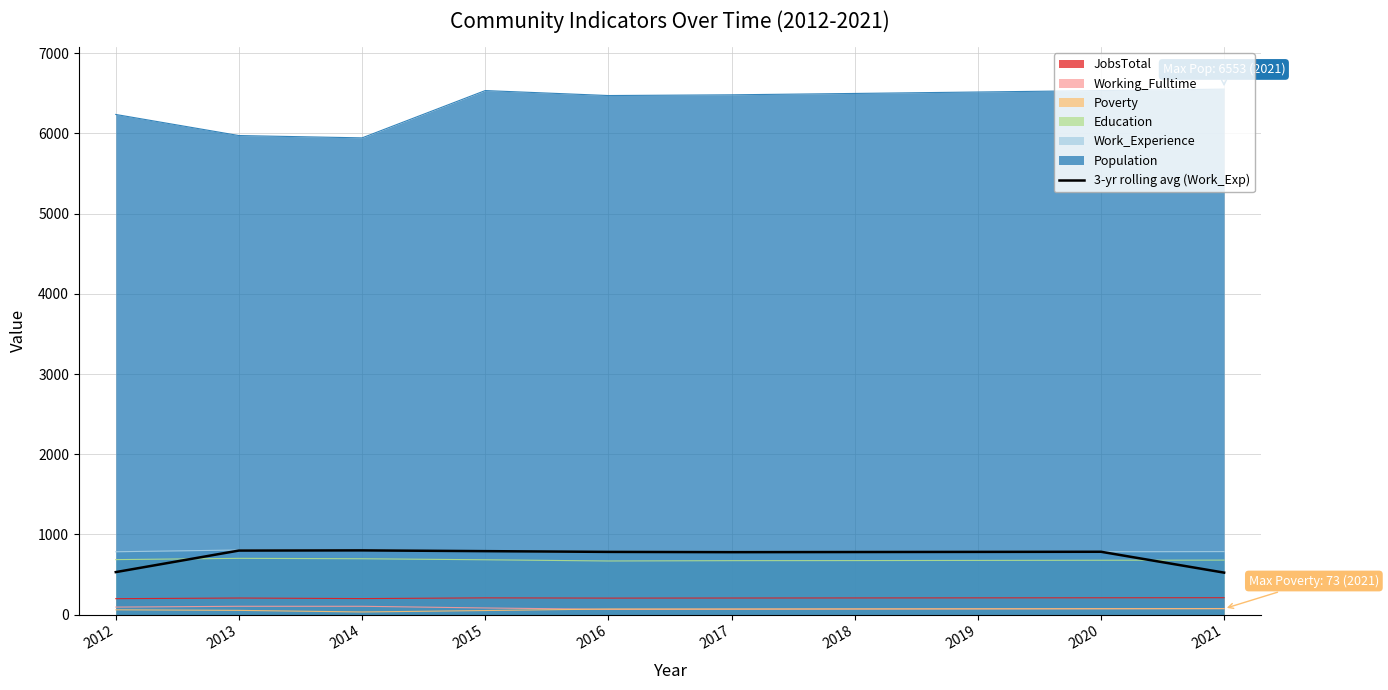

How many points are higher than both their immediate neighbors (excluding endpoints)?

2